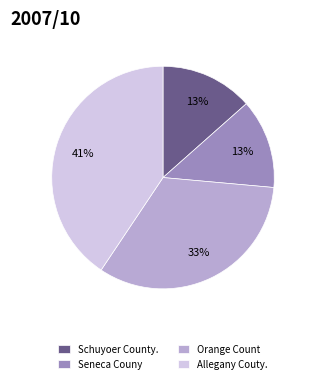

Which has a higher value, Orange Count or Seneca Couny?

Orange Count